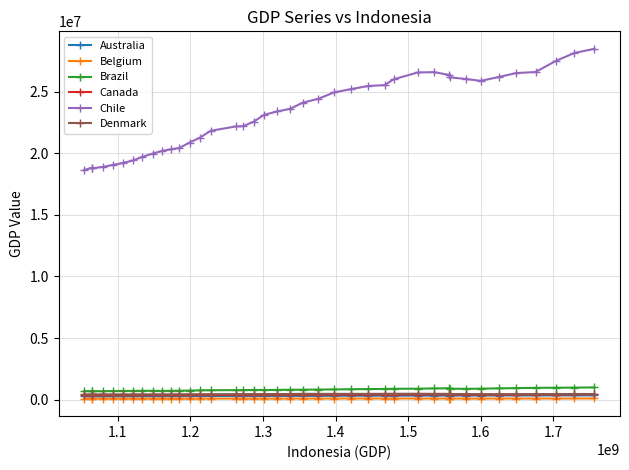

What is the value of the Chile point at the 4th from the left?

18895534.0